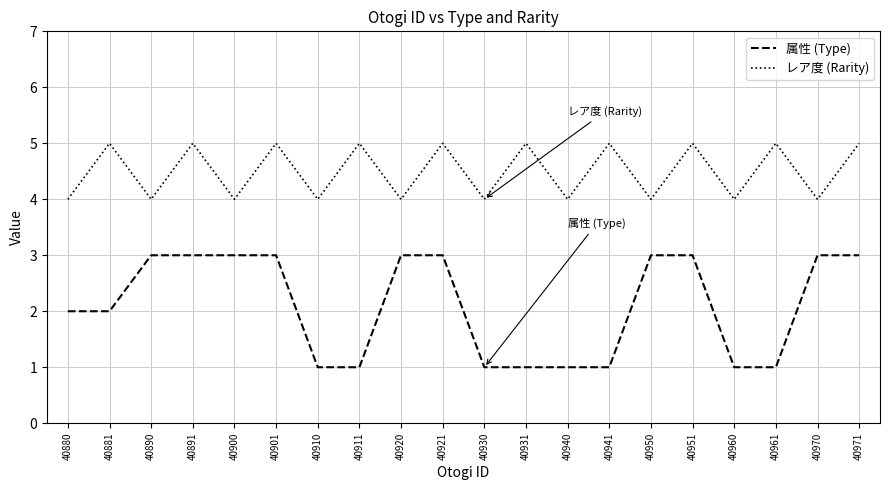

Reading right to left, what are all the values shown in this chart?

属性 (Type): 3	3	1	1	3	3	1	1	1	1	3	3	1	1	3	3	3	3	2	2
レア度 (Rarity): 5	4	5	4	5	4	5	4	5	4	5	4	5	4	5	4	5	4	5	4